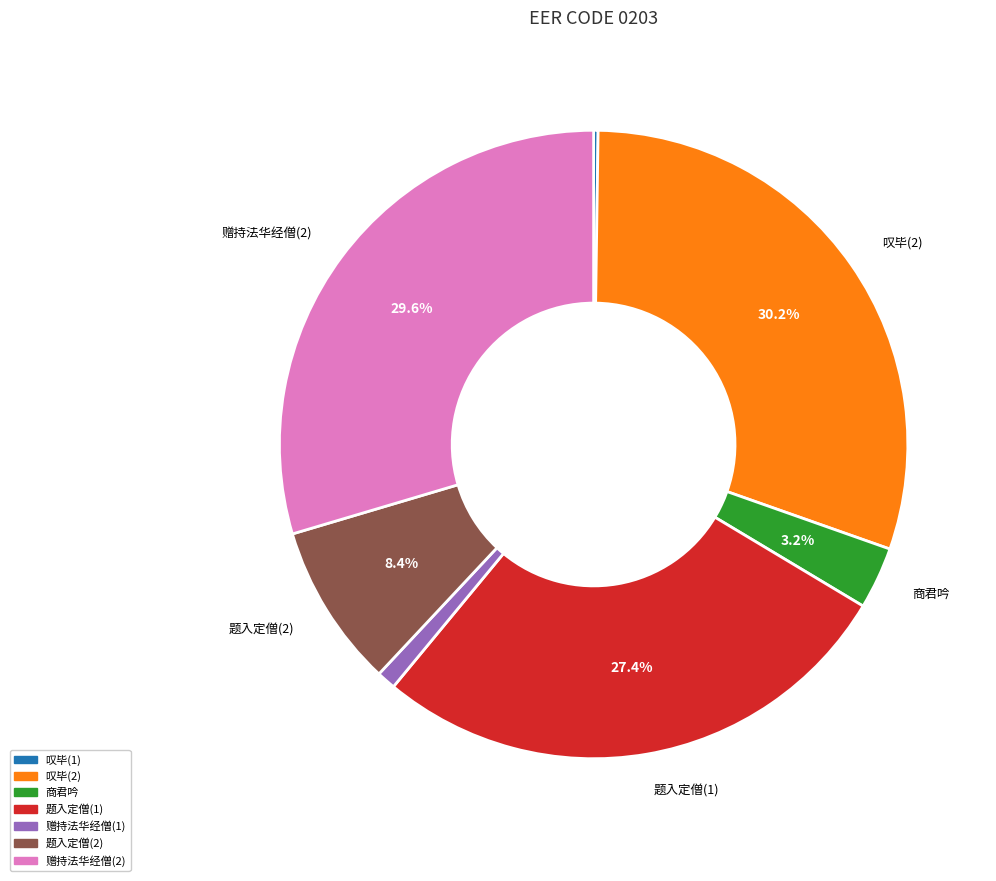

Does any single category account for the majority?

No